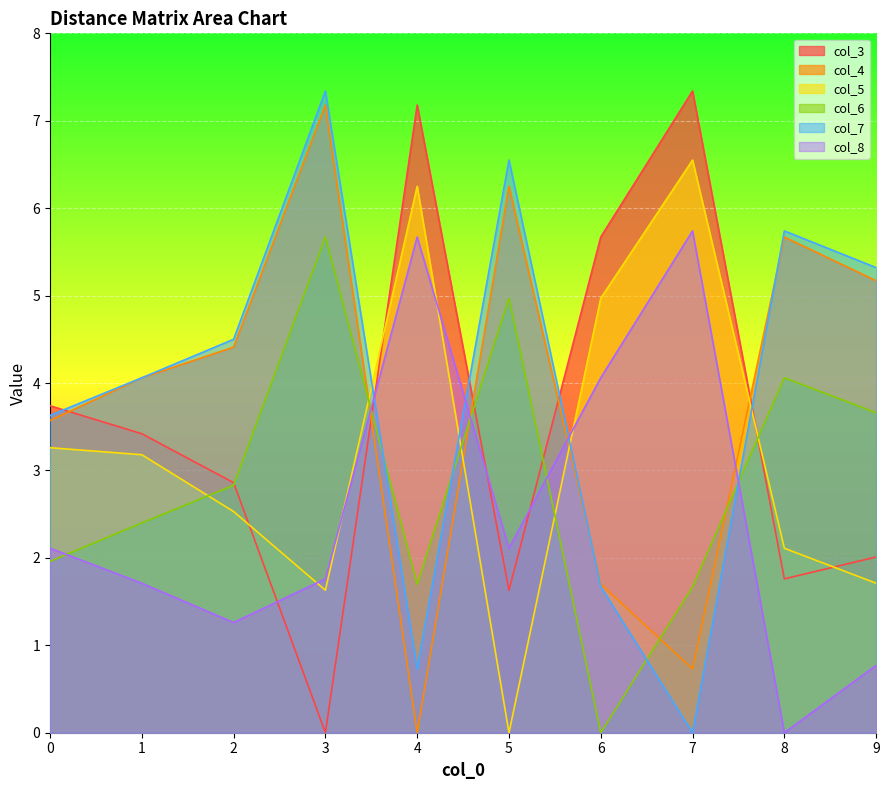

What are all the series names shown in the legend?

col_3, col_4, col_5, col_6, col_7, col_8